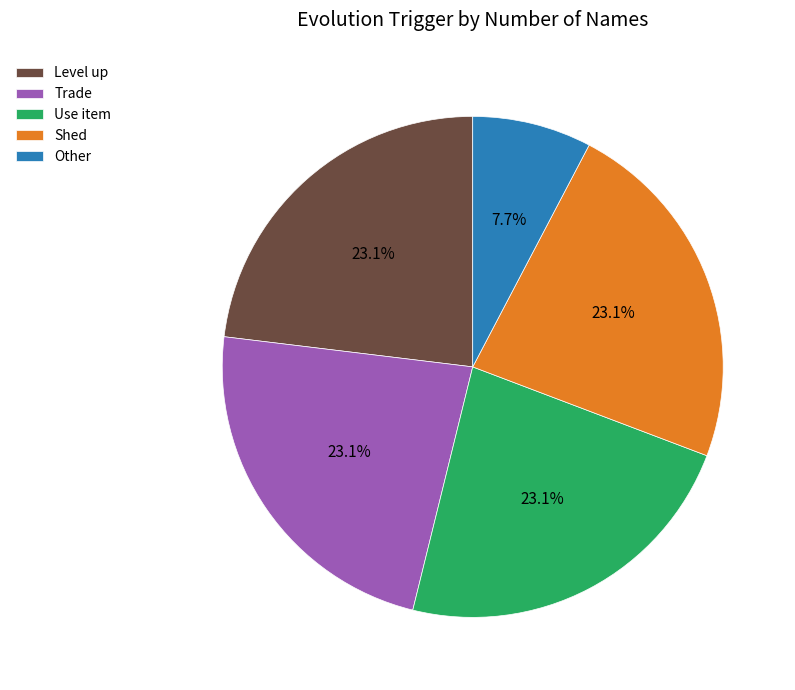

The Shed slice represents 18% of the pie. True or false?

False